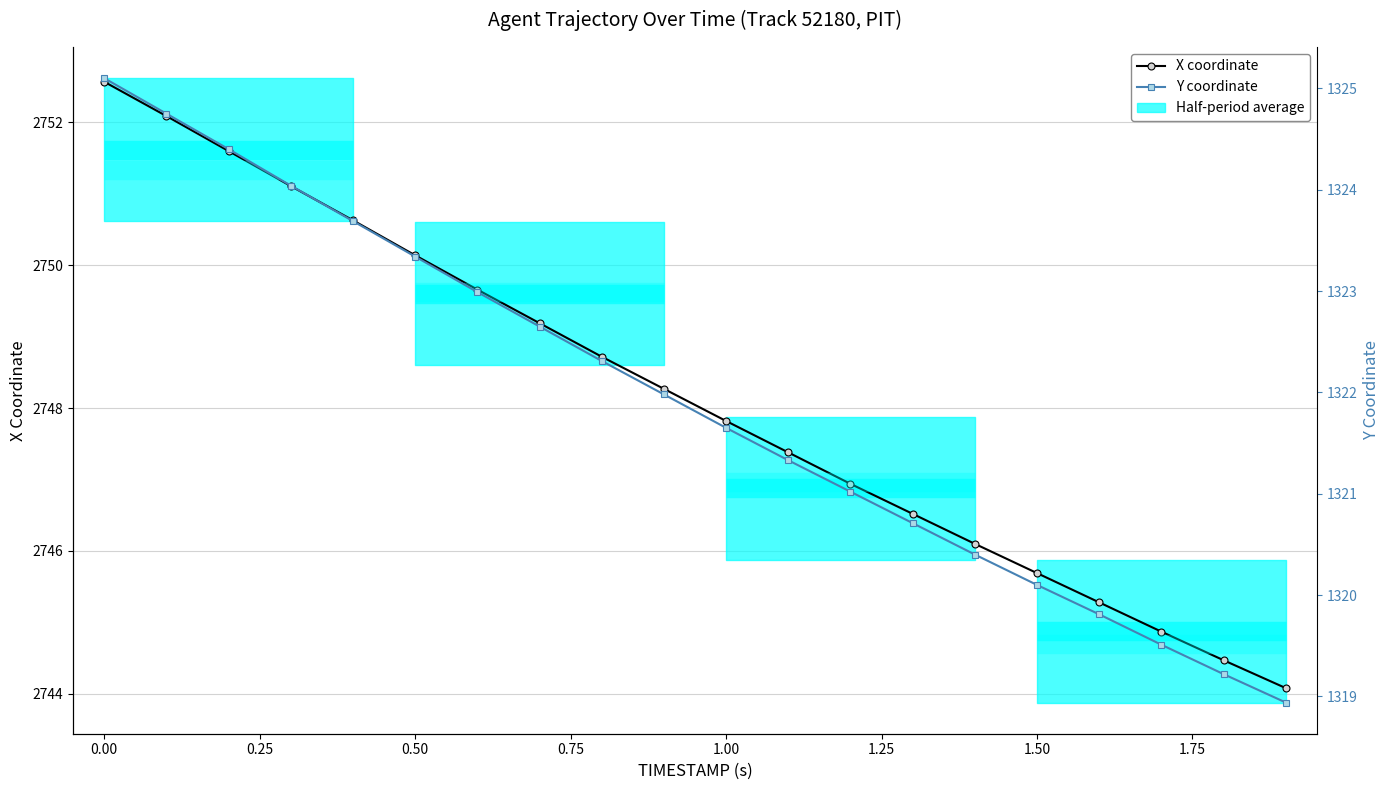

True or false: Y coordinate and X coordinate cross at least once.

False